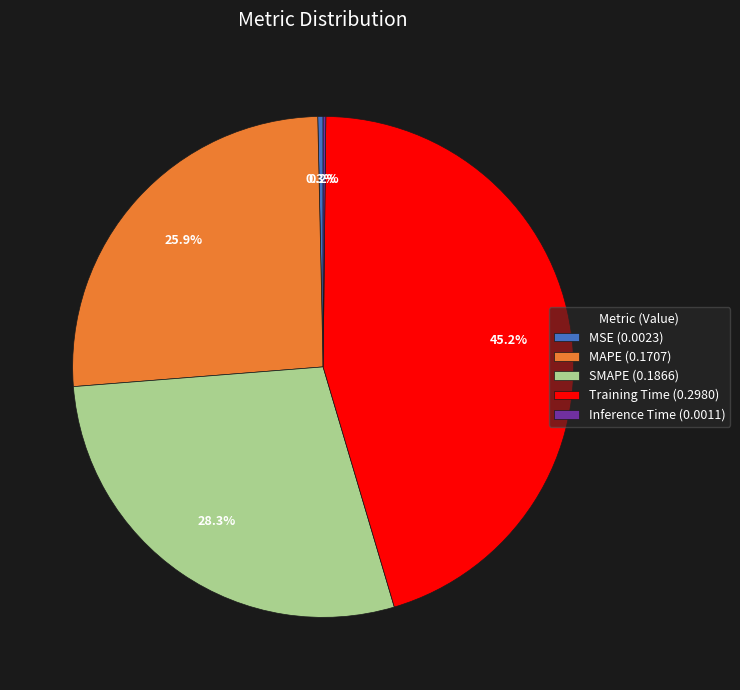

Combined, what portion of the pie is Training Time (0.2980) and SMAPE (0.1866)?

73.6%